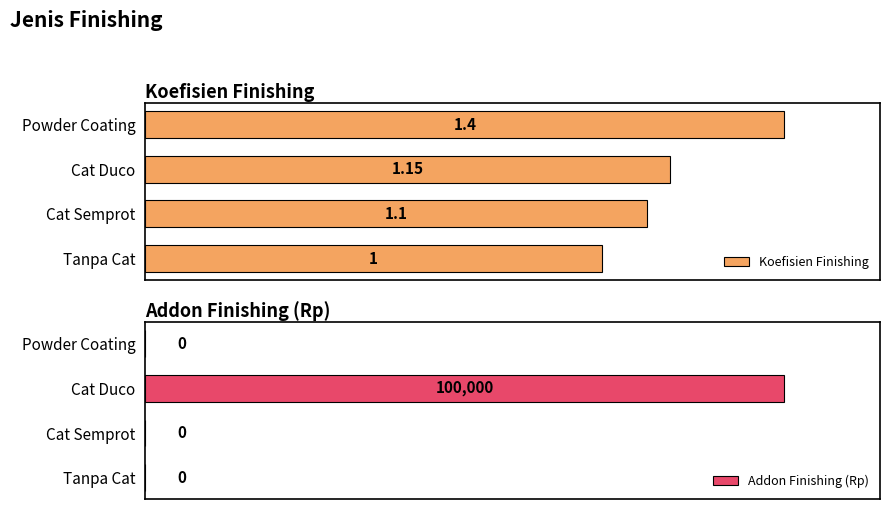

What is the total value across all series at Tanpa Cat?

1.0